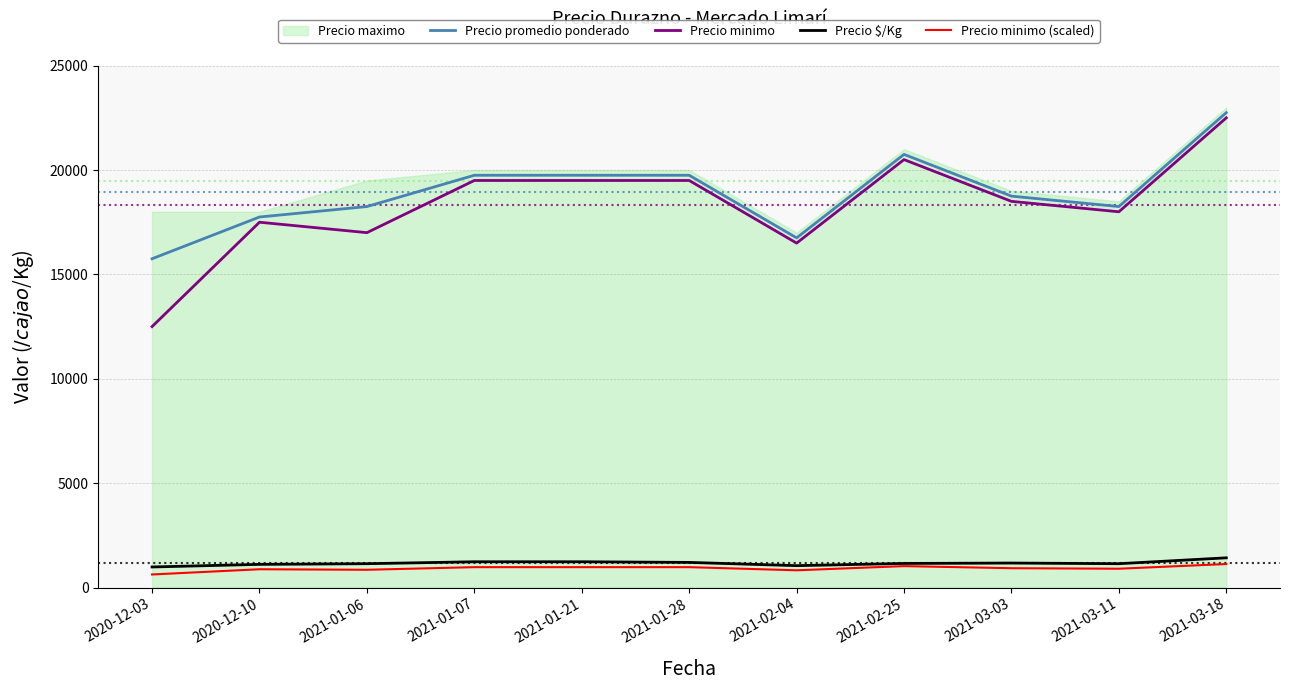

Which has a higher value, 2021-01-21 or 2020-12-03?

2021-01-21